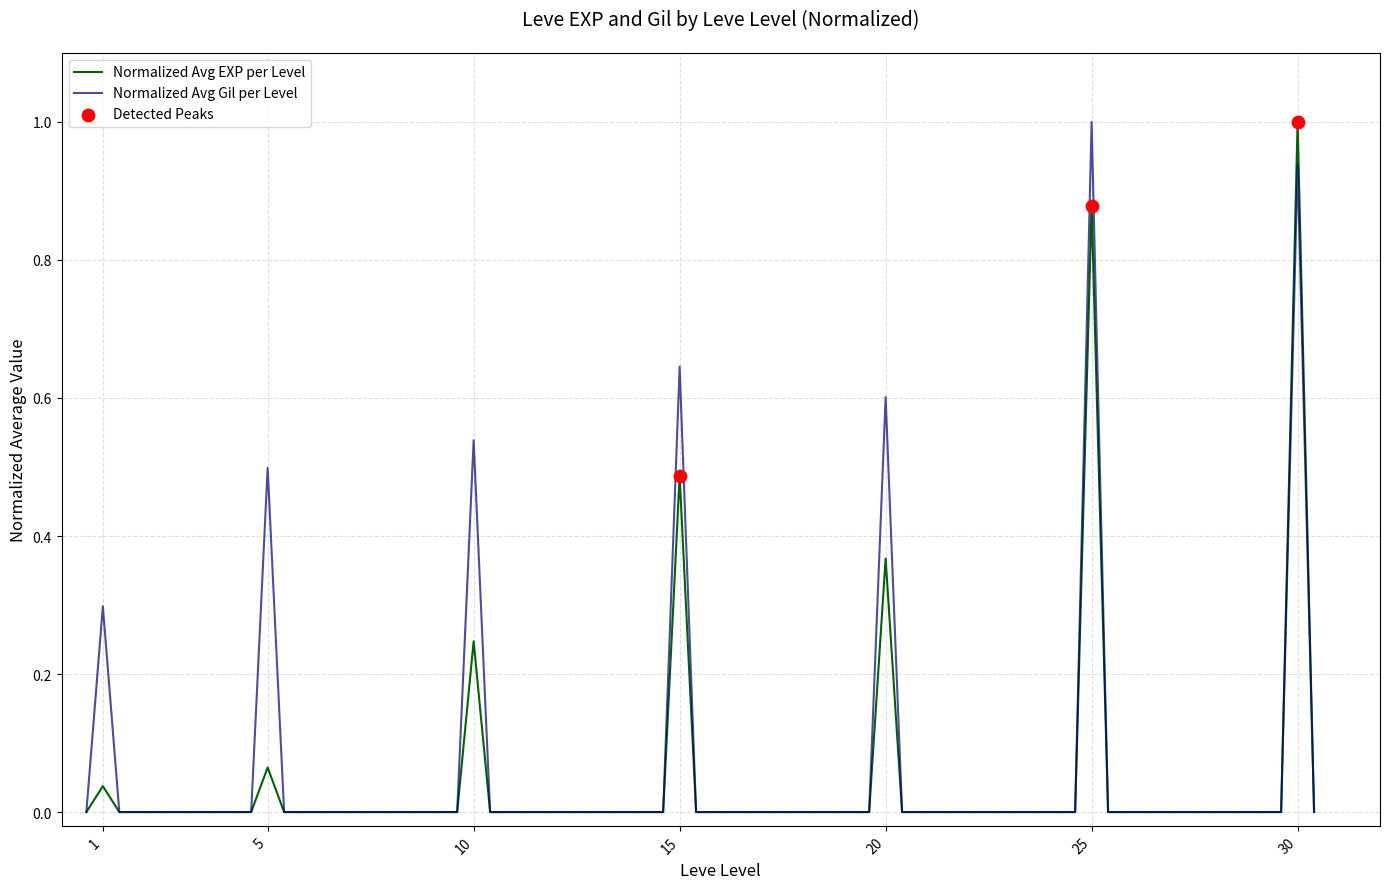

Which series has the largest total across all categories?

Normalized Avg Gil per Level